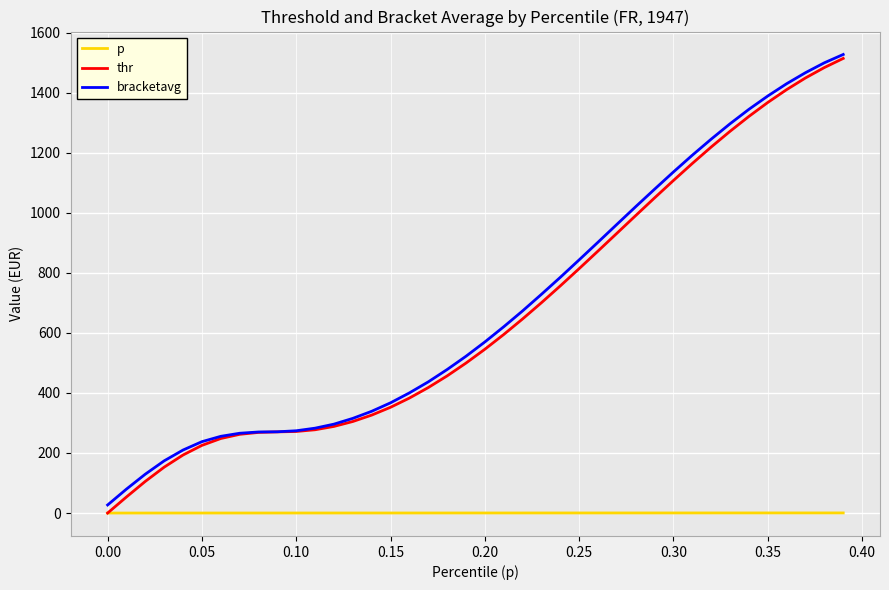

What is the greatest value displayed?

1527.1